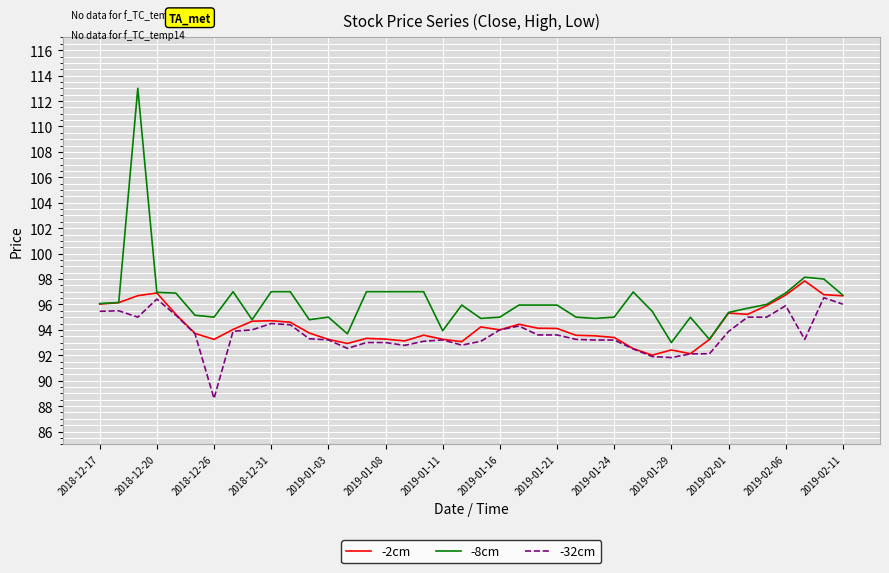

Which series has the largest total across all categories?

-8cm